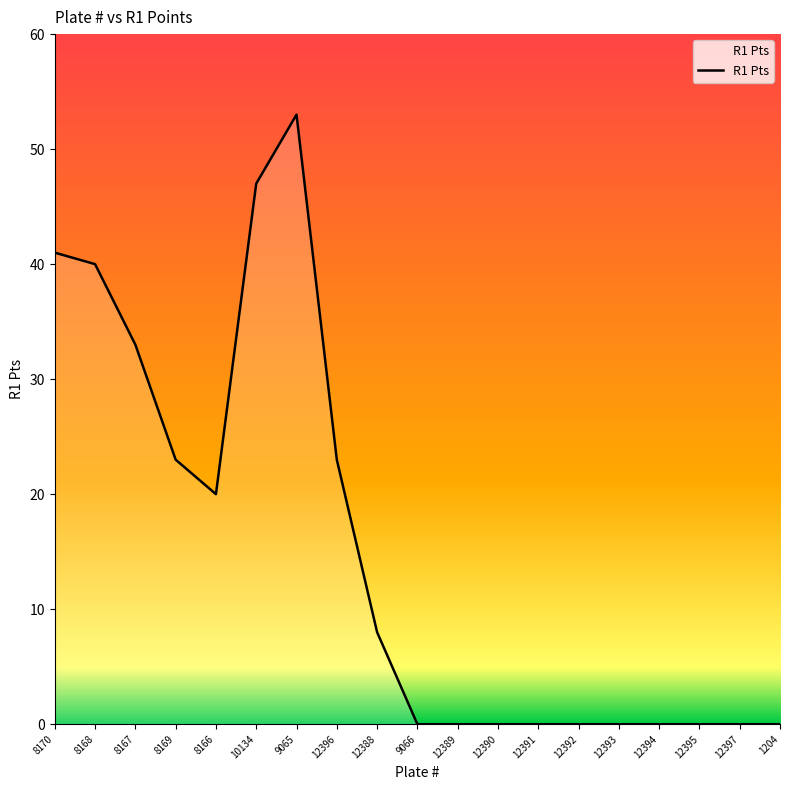

How many categories are shown in the chart?

19